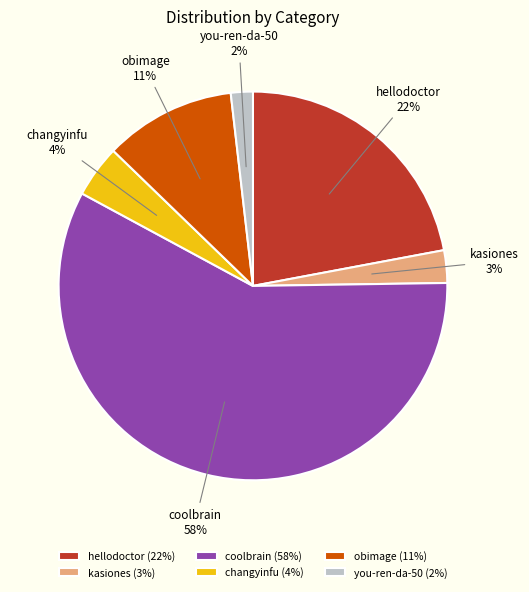

Do obimage and hellodoctor together represent more than half of the pie?

No